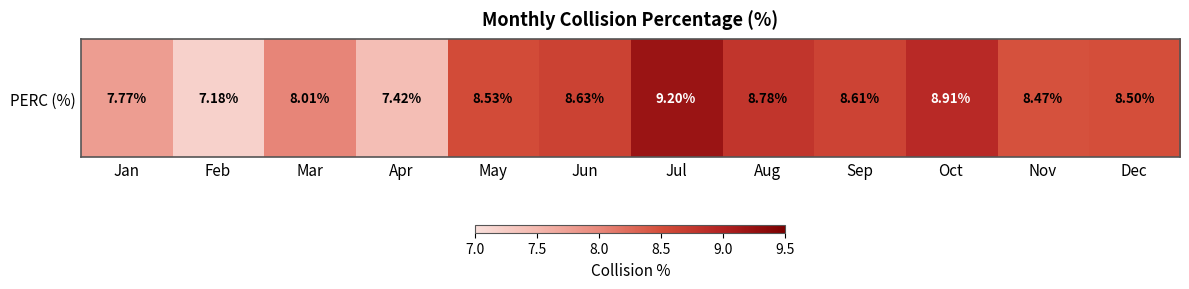

Approximately how many times larger is the value at Sep compared to Apr?

1.2